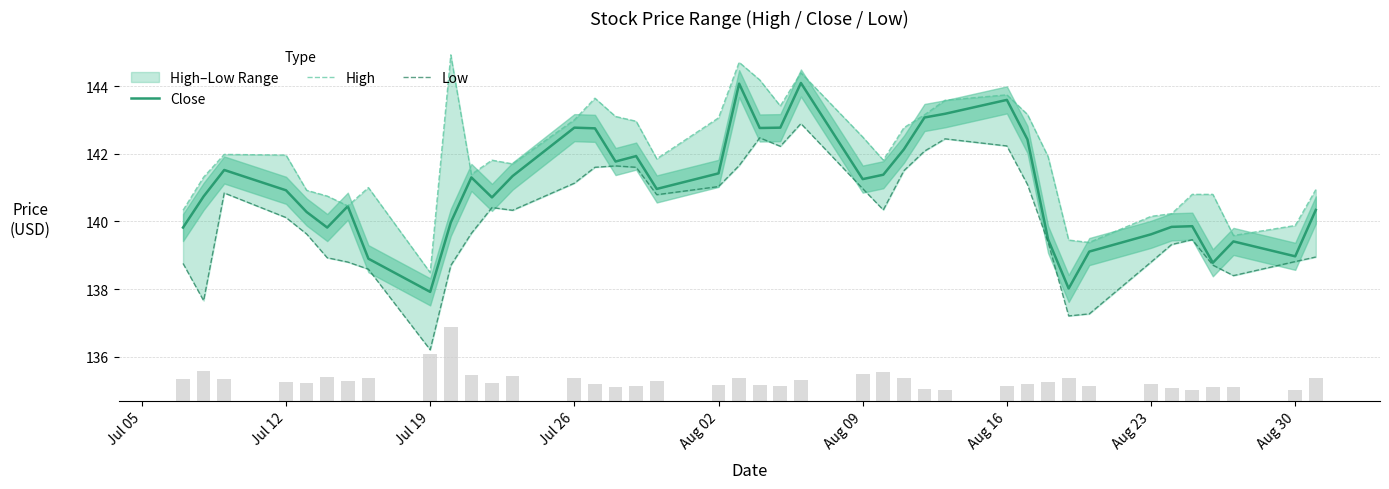

What is the highest value of the Close series?

144.1